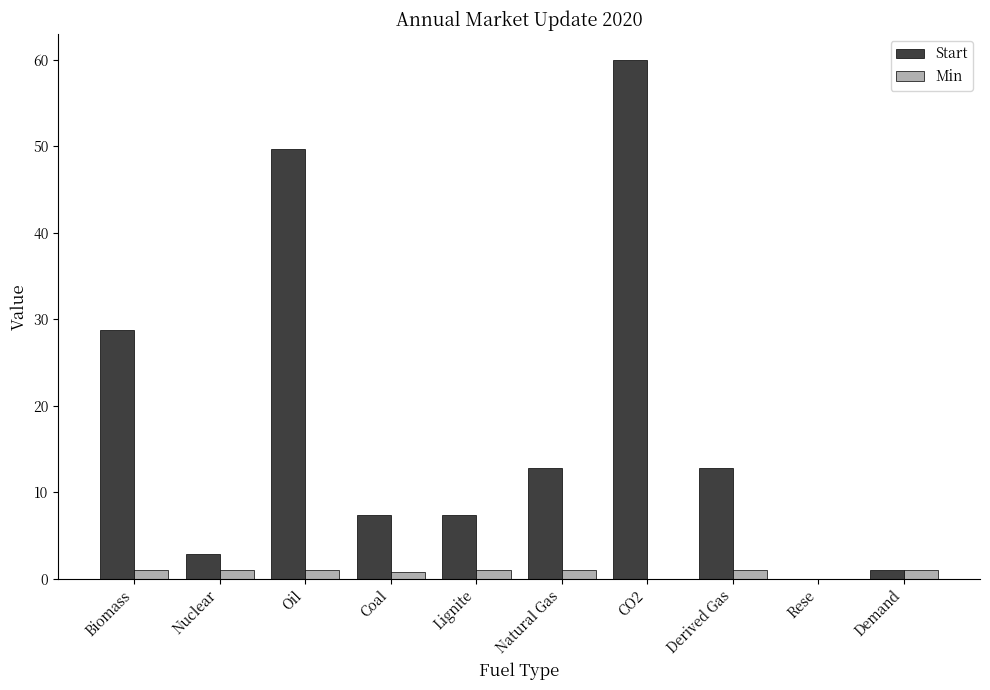

What are all the series names shown in the legend?

Start, Min